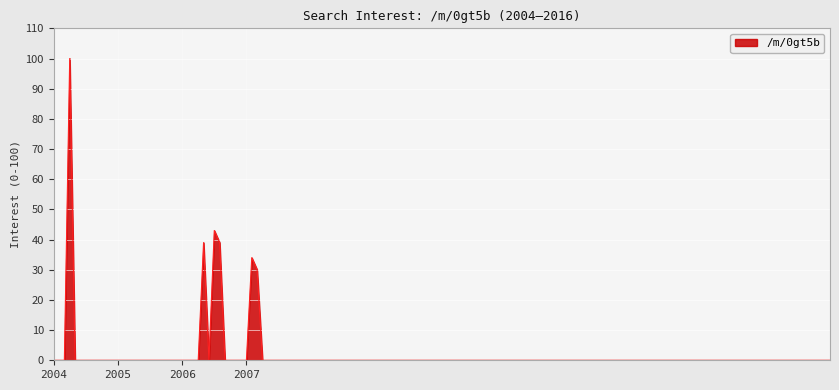

Does the chart display data point markers on the line(s)?

No